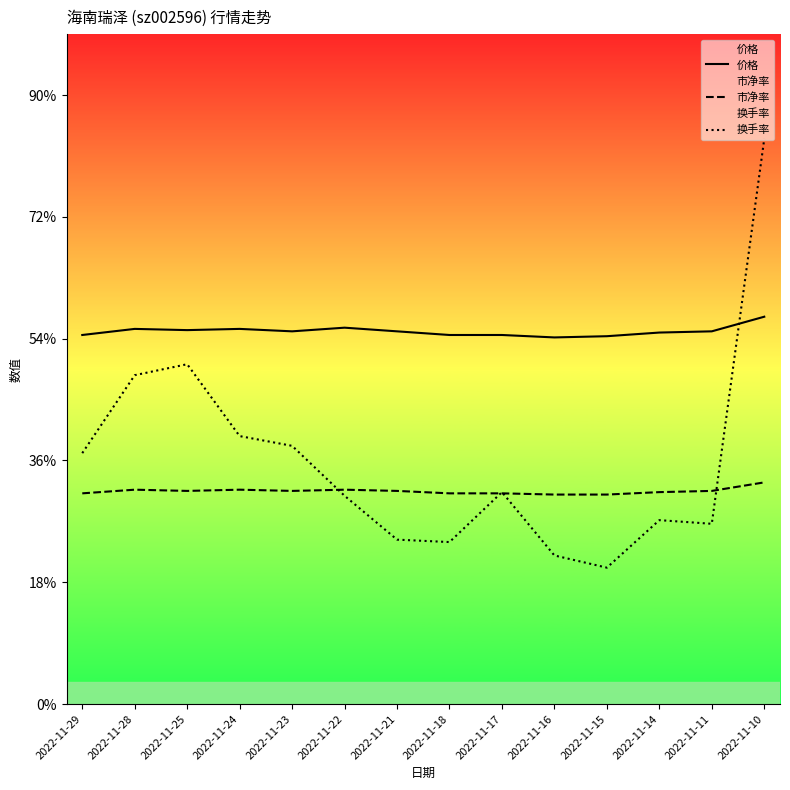

What is the value of the 市净率 point at the 2nd from the left?

1.8